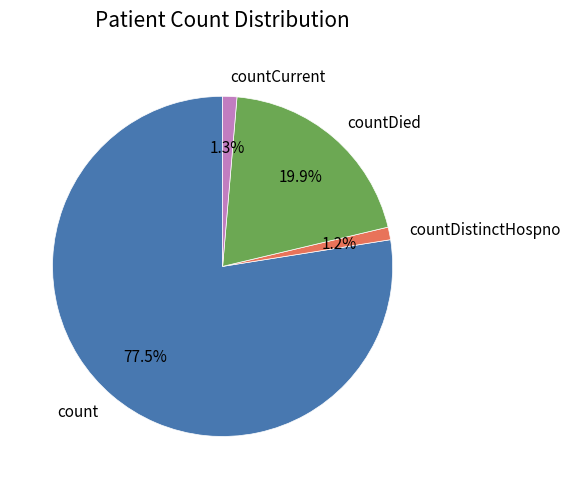

What percentage is the countDistinctHospno slice, to the nearest percent?

1%